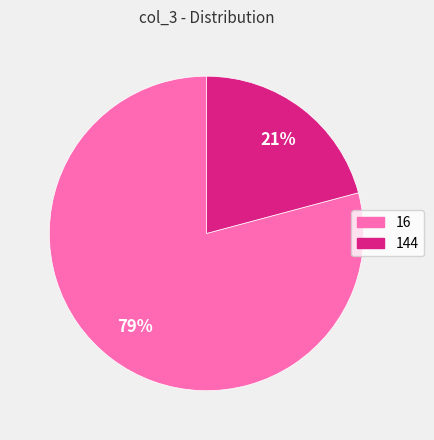

Between 144 and 16, which is larger?

16